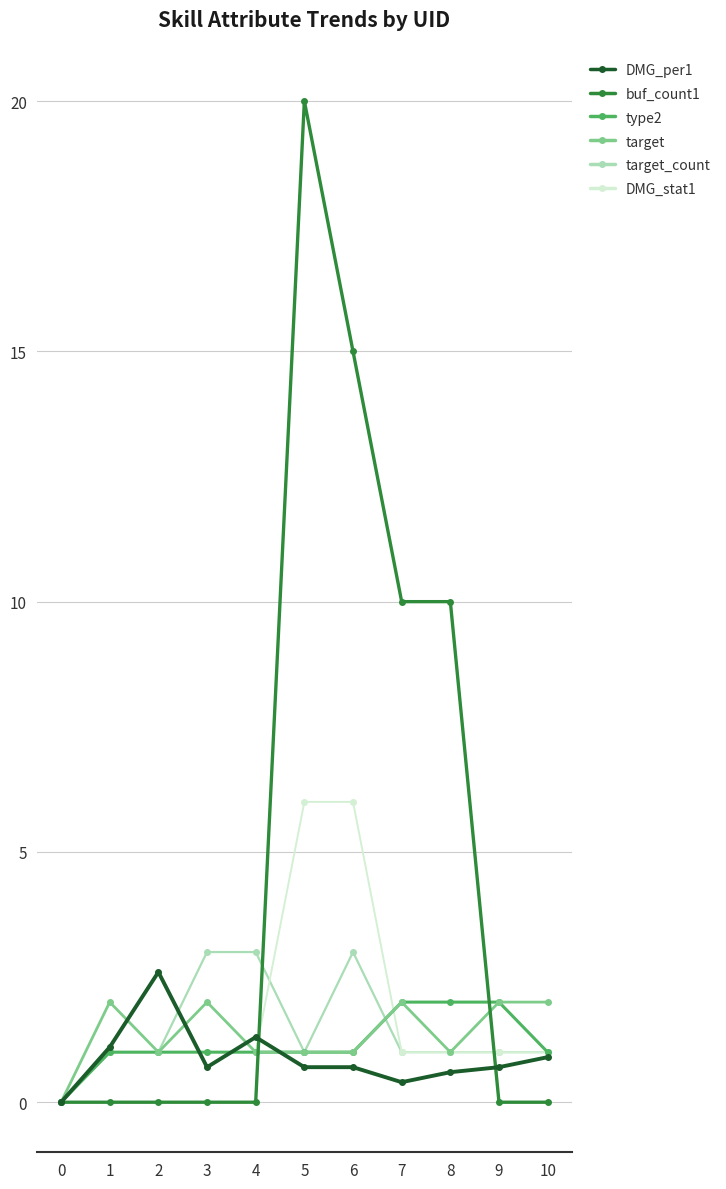

After their last crossing, which series has the higher values: DMG_per1 or target?

target